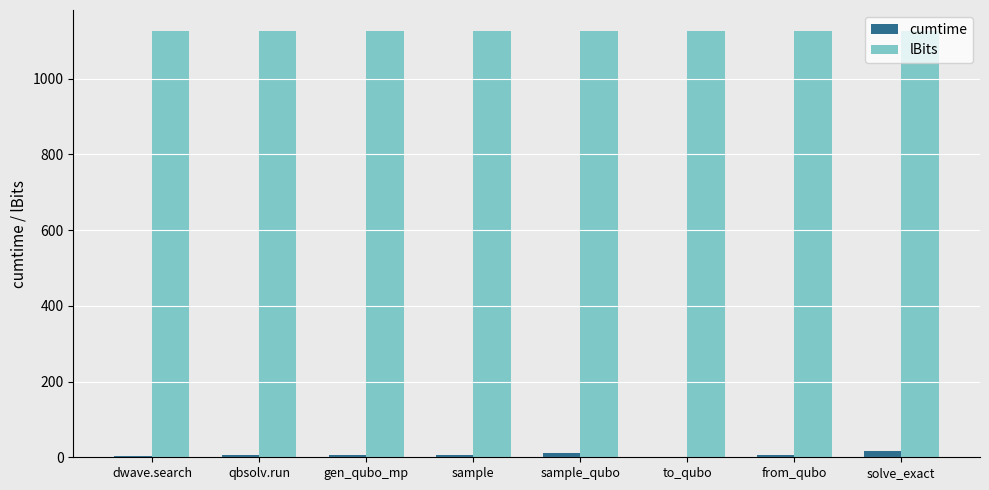

Which series has the largest total across all categories?

lBits